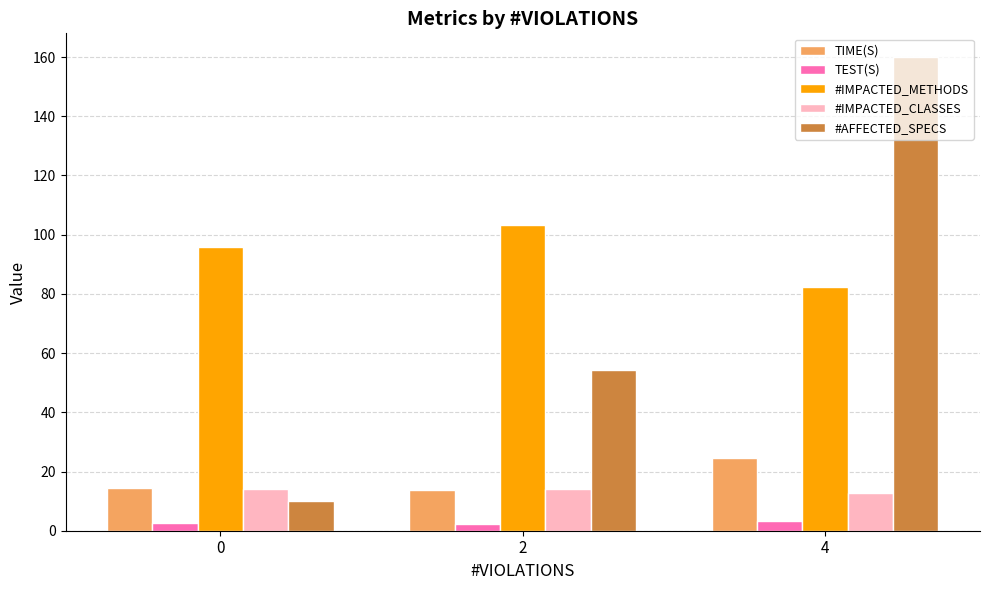

Which series has the largest range (max minus min)?

#AFFECTED_SPECS